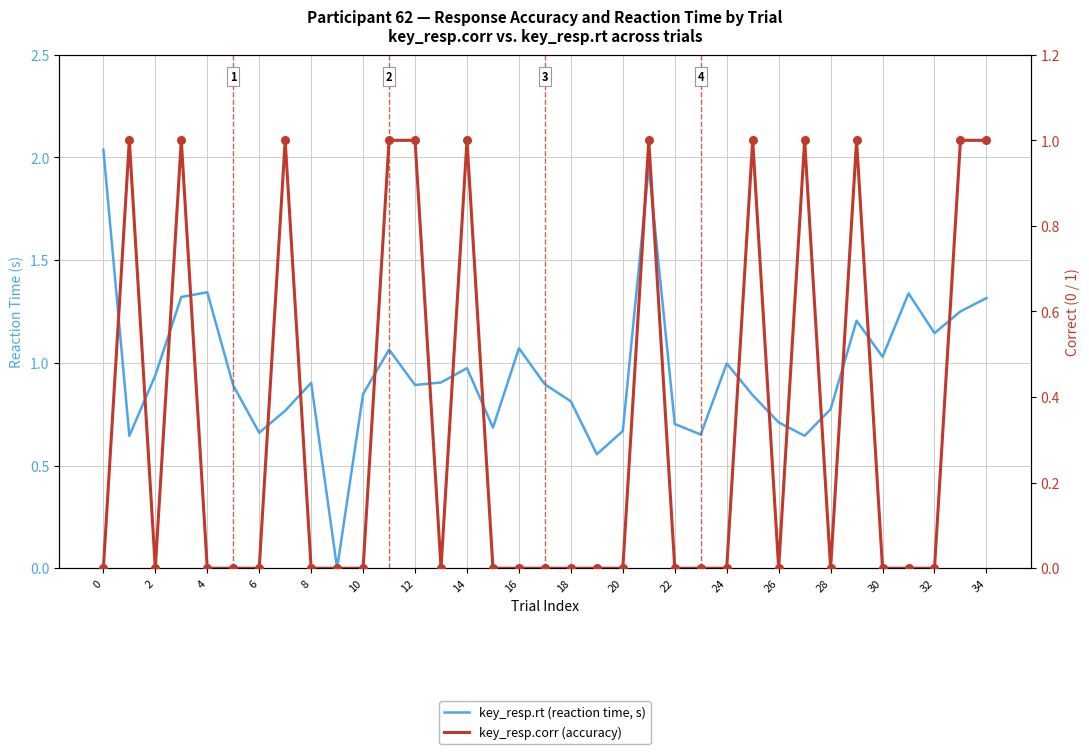

What is the total value across all series at 20?

0.8